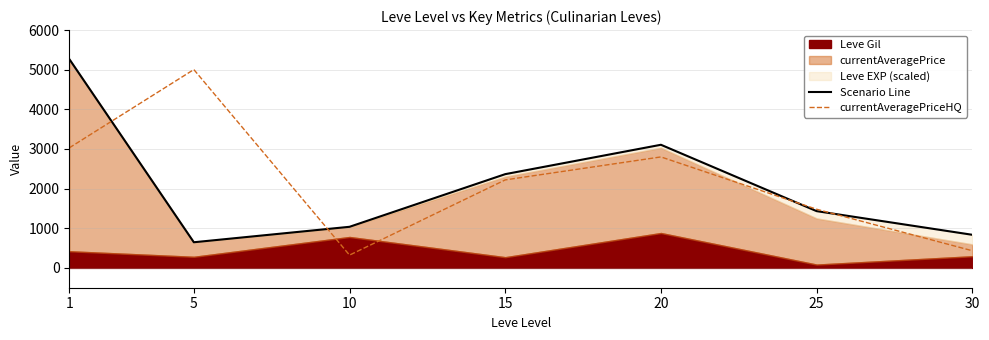

What is the value of the currentAveragePriceHQ point at the 6th from the left?

1480.0